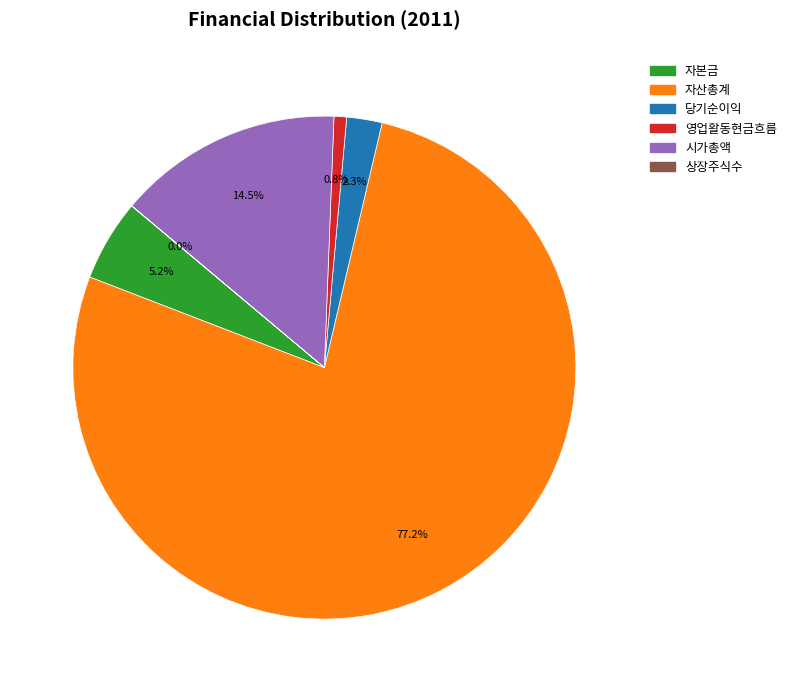

What percentage do 당기순이익 and 자본금 together represent?

7.5%